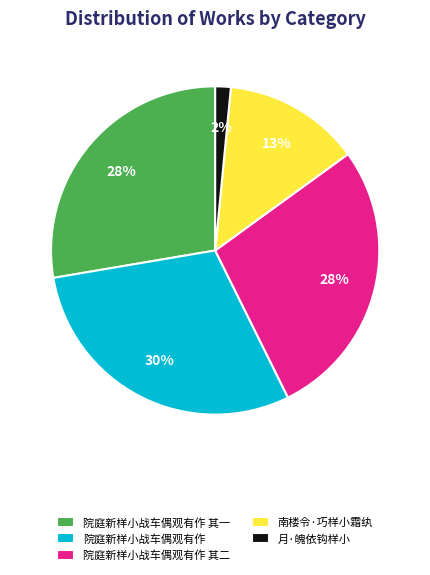

To the nearest percent, what is the difference between the 月·魄依钩样小 and 院庭新样小战车偶观有作 其二 slice percentages?

26%